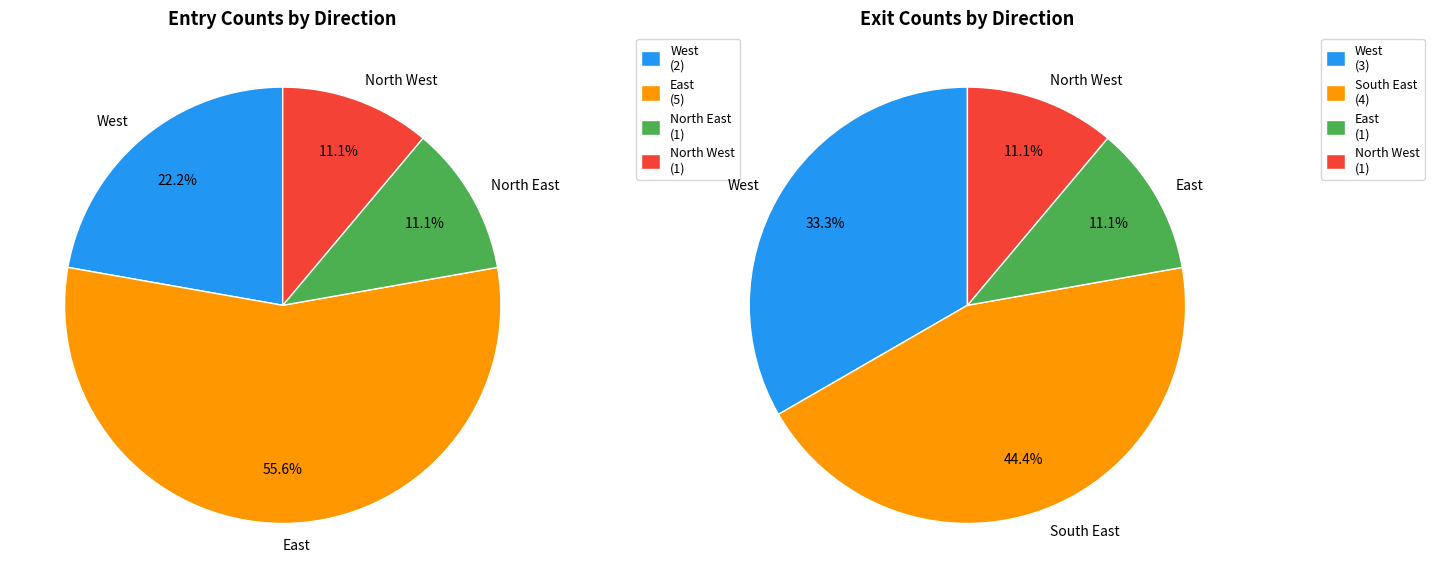

What percentage do North and North West together represent?

11.1%